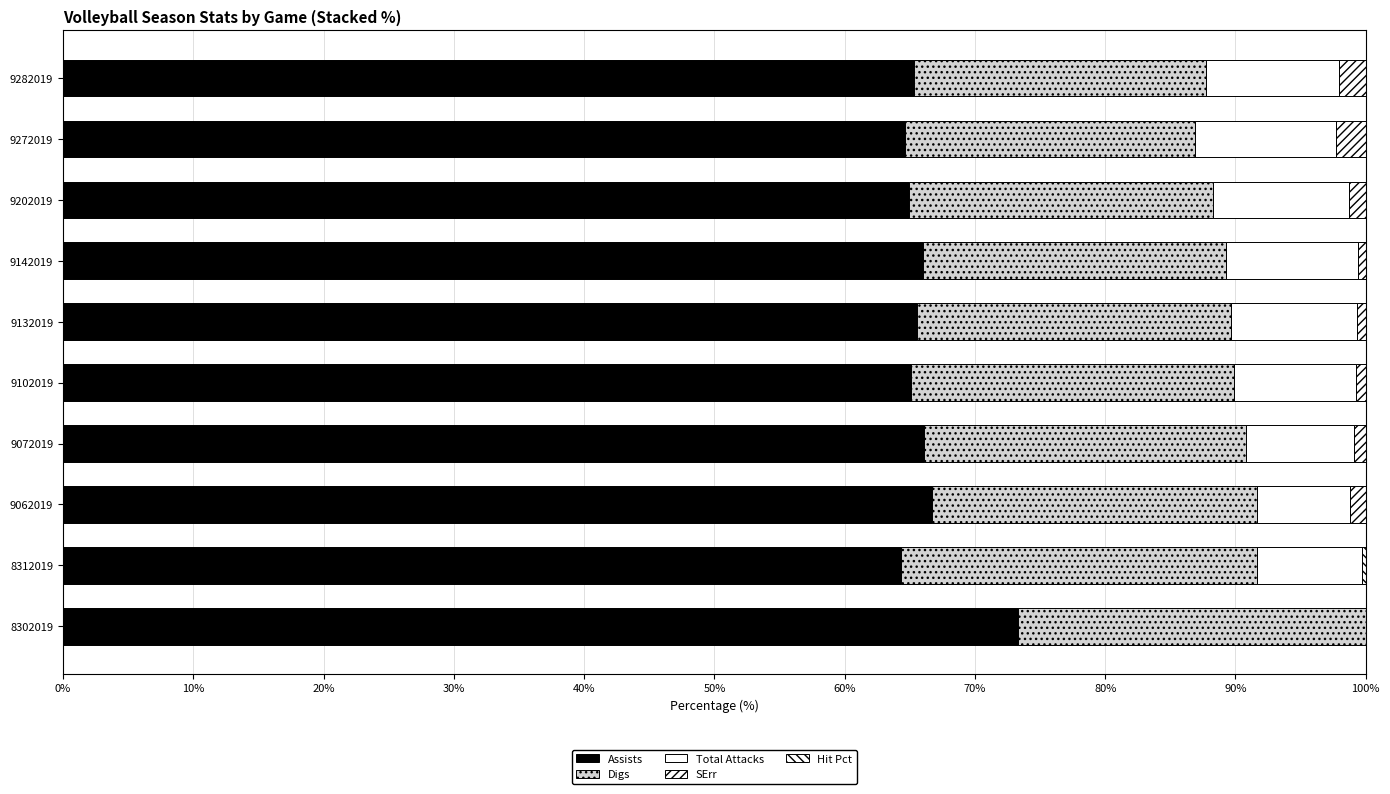

Which series has the largest total across all categories?

Assists